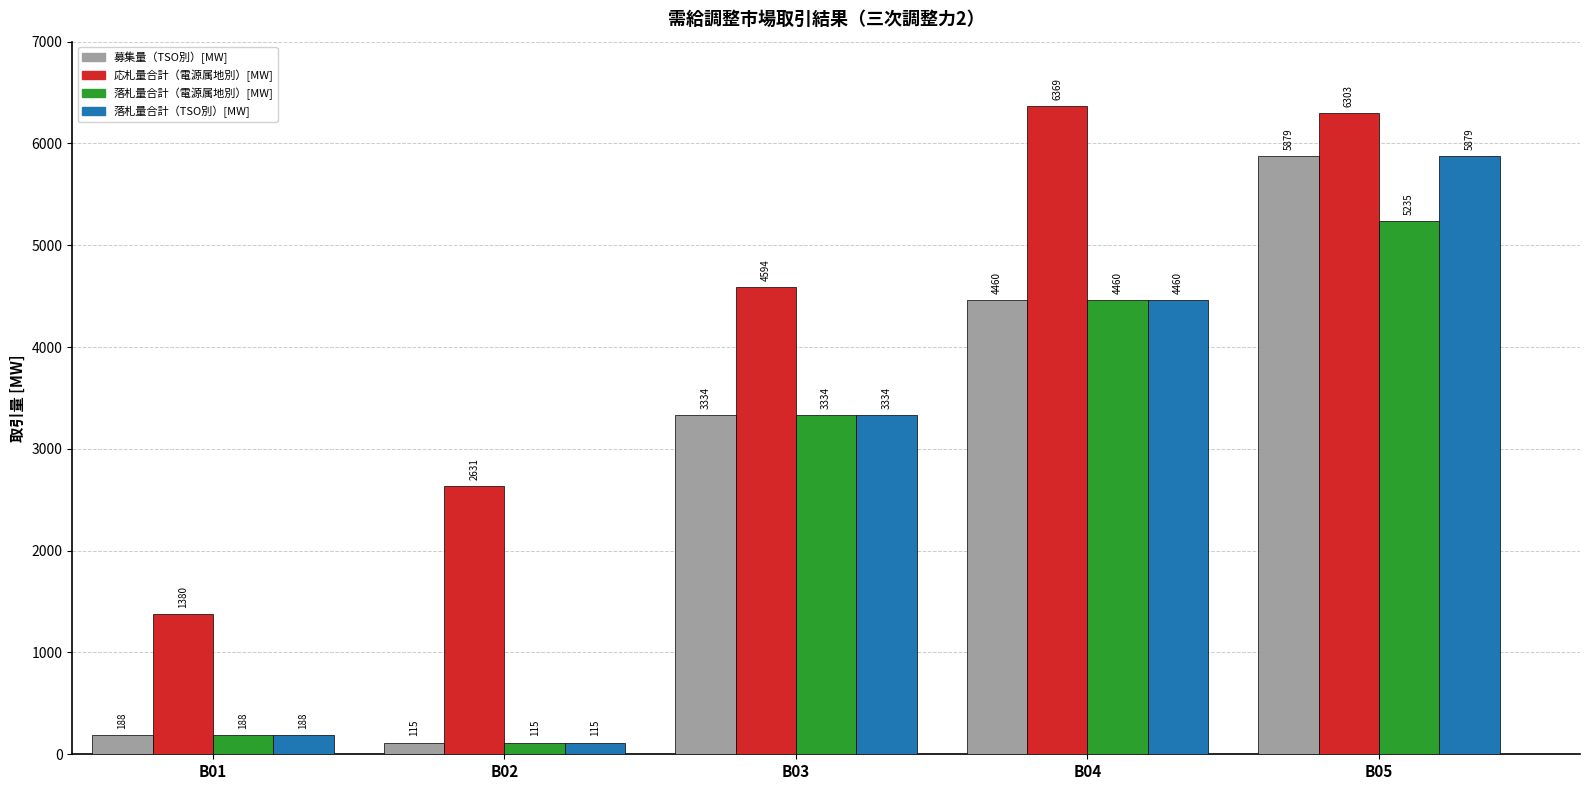

Between B03 and B04, which series saw the biggest shift?

応札量合計（電源属地別）[MW]